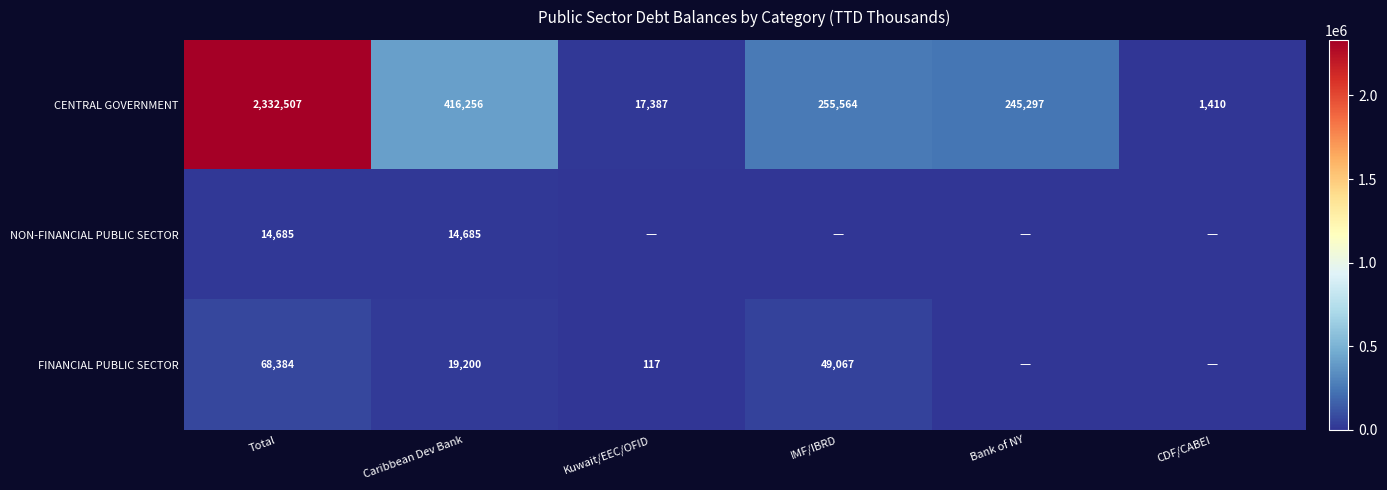

What is the difference between the FINANCIAL PUBLIC SECTOR values at Caribbean Dev Bank and Total?

49184